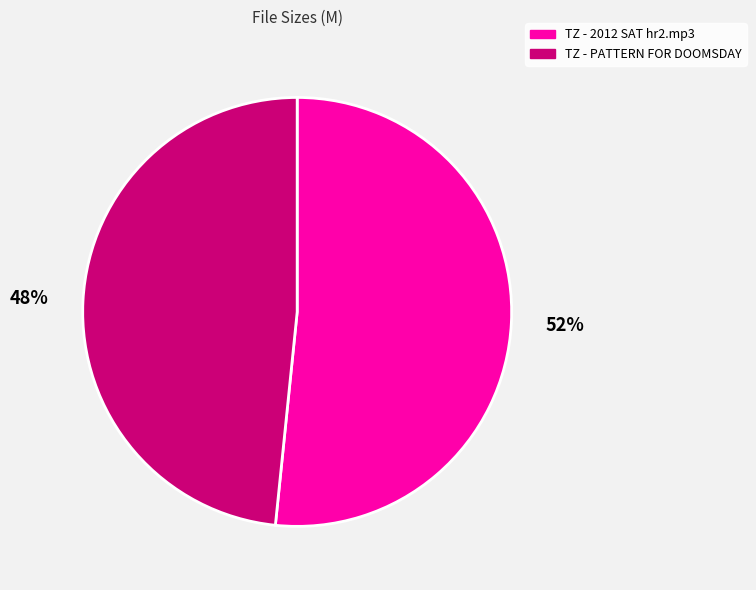

Which has a higher value, TZ - PATTERN FOR DOOMSDAY or TZ - 2012 SAT hr2.mp3?

TZ - 2012 SAT hr2.mp3